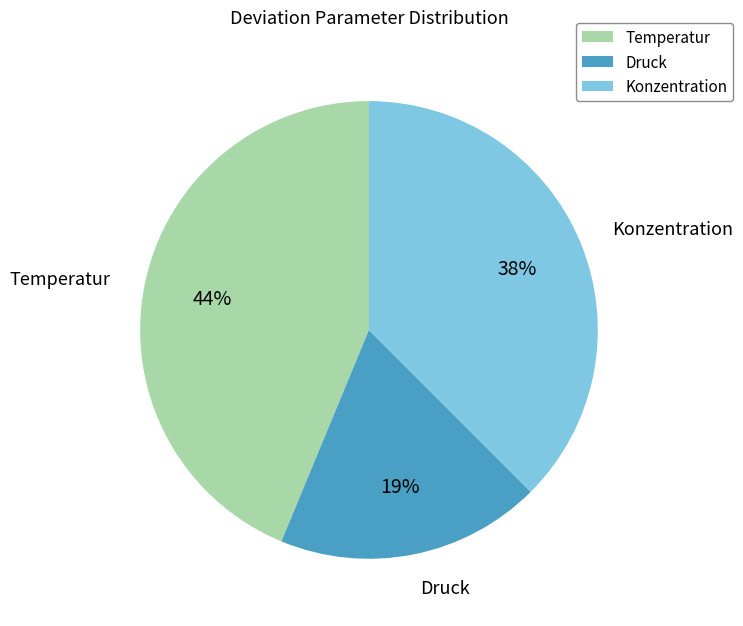

Count the number of slices in the pie.

3